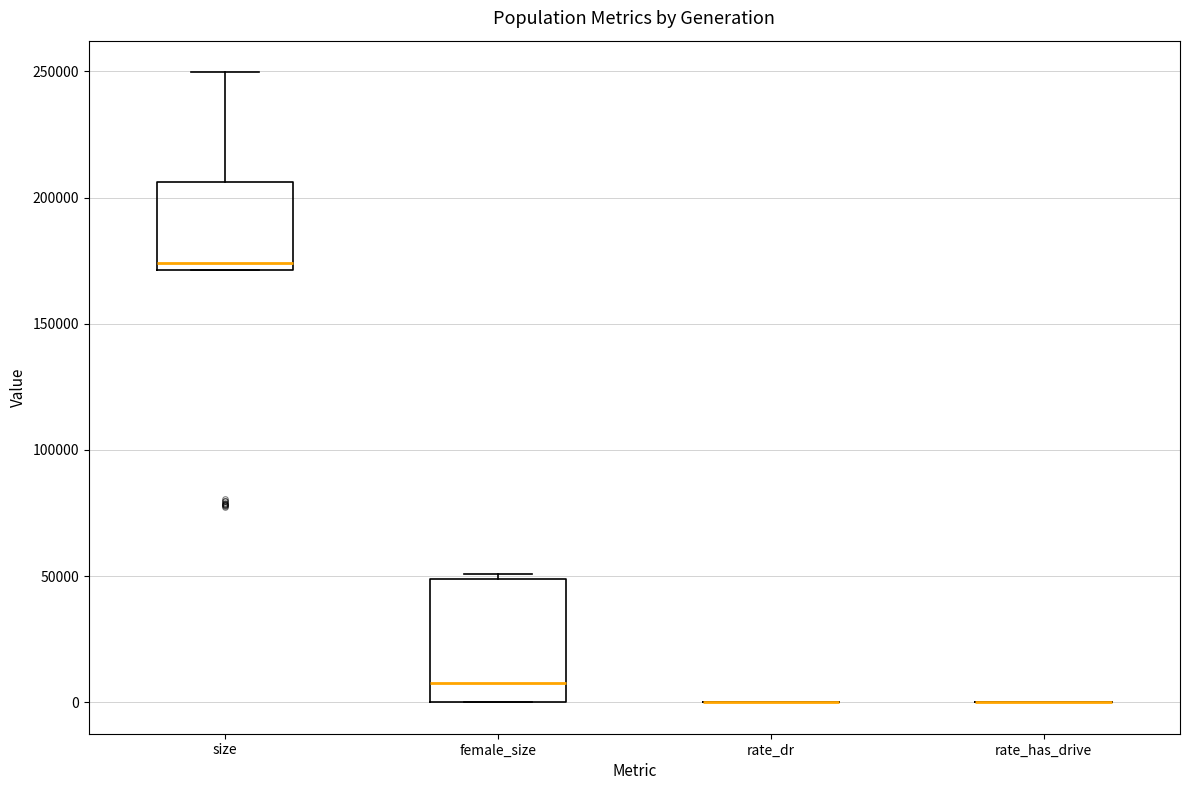

Reading left to right, transcribe this box plot: for each box, give where its median line is, the range the box spans, and where its two whiskers end, as read against the y-axis. The values are not printed on the chart, so give them approximately, as read against the axis.

size: median 175000, box 170000 to 205000, whiskers 170000 to 250000
female_size: median 5000, box 0 to 50000, whiskers 0 to 50000 (just above the box's upper edge)
rate_dr: box collapsed to a line at 0, whiskers 0 to 0
rate_has_drive: box collapsed to a line at 0, whiskers 0 to 0